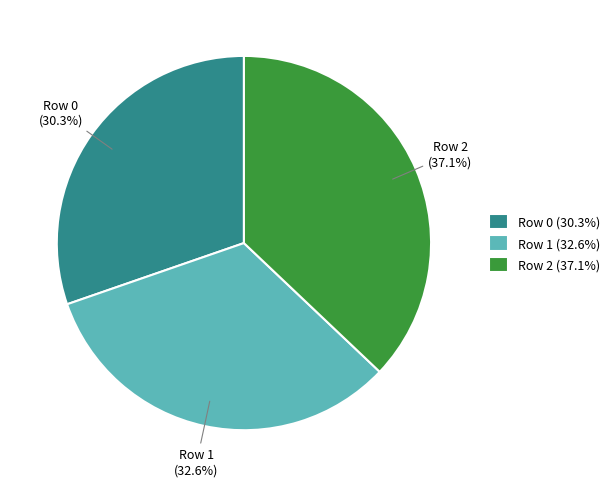

To the nearest percent, what is the difference between the Row 0 and Row 2 slice percentages?

7%